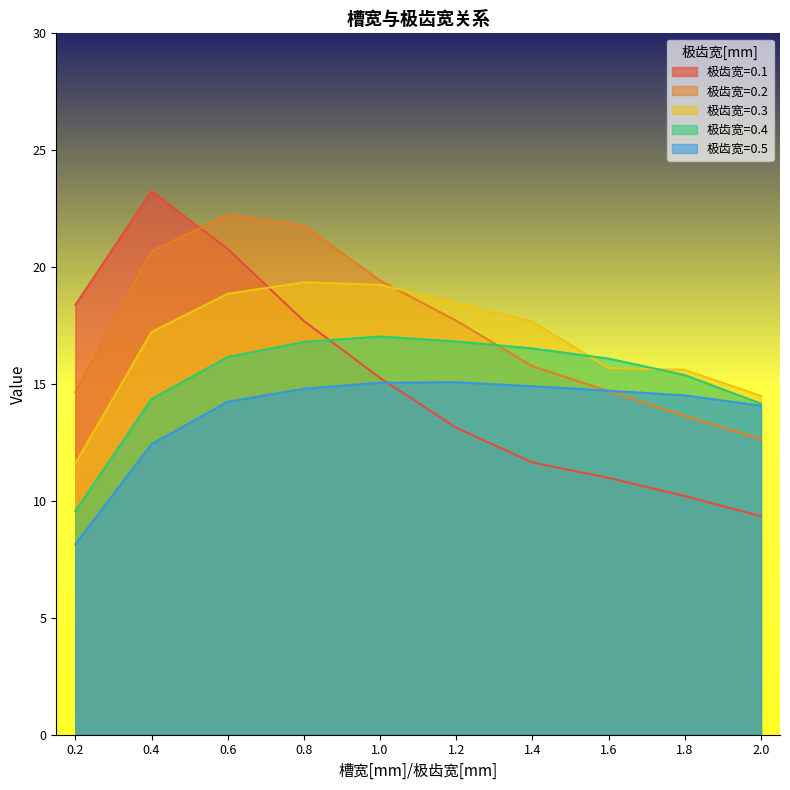

True or false: 0.3 and 0.1 intersect in this chart.

True